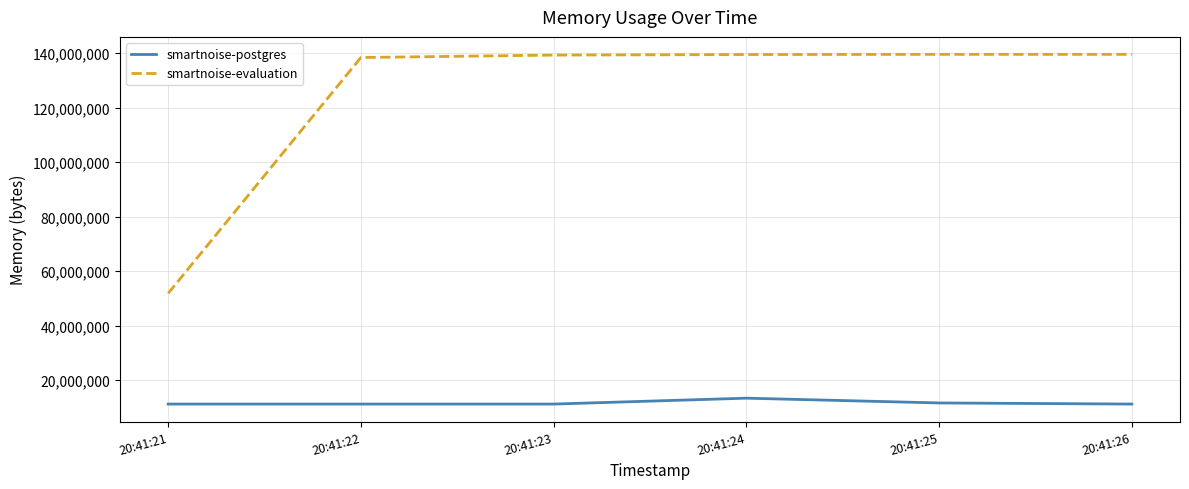

Which series has the largest range (max minus min)?

smartnoise-evaluation